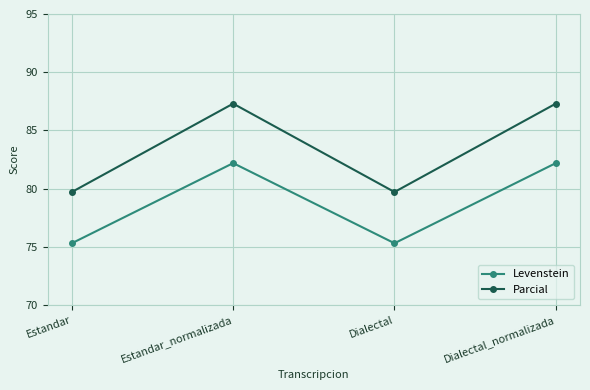

Reading left to right, transcribe all the data shown in this chart.

Levenstein: 75.3	82.2	75.3	82.2
Parcial: 79.7	87.3	79.7	87.3